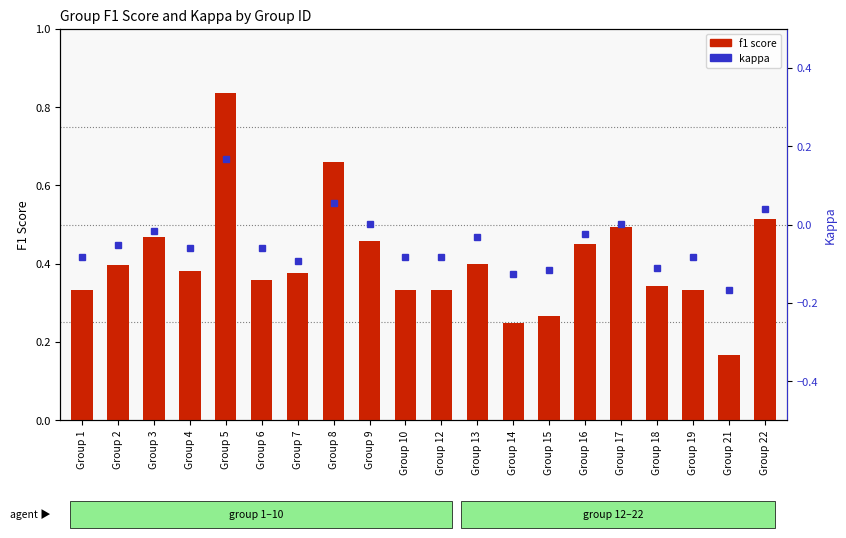

What is the change in value from Group 6 to Group 16?

+0.1